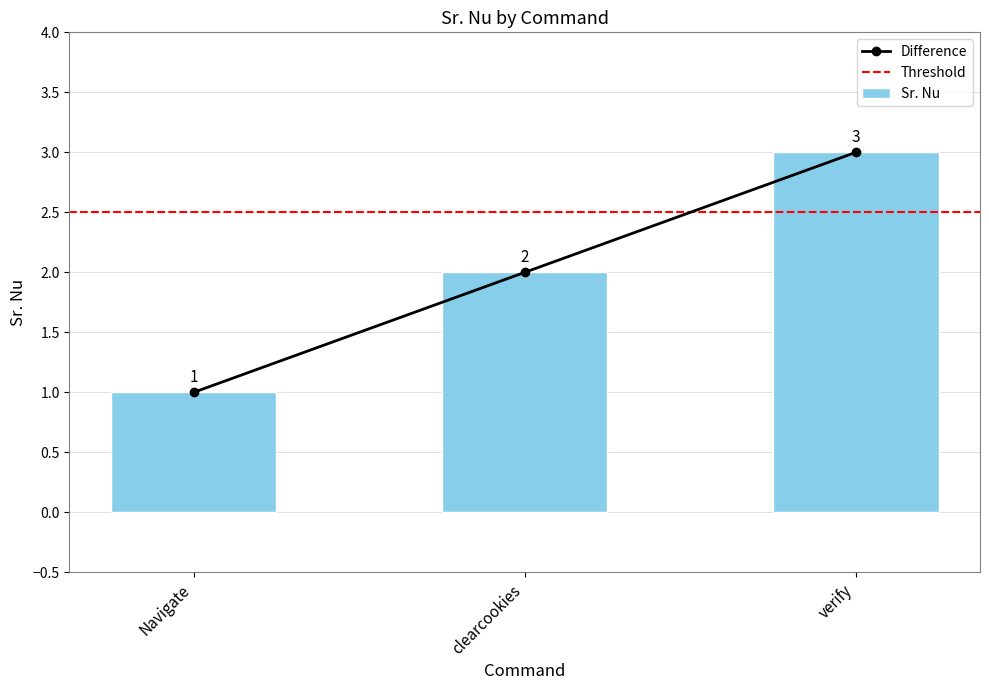

Reading right to left, what are all the values shown in this chart?

3	2	1